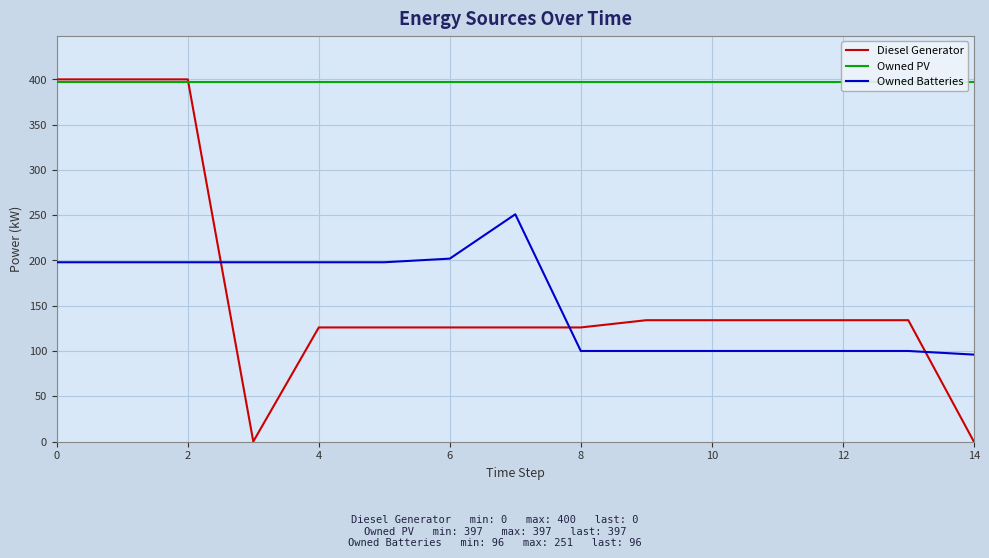

The Diesel Generator series shows 0 at 14. True or false?

True